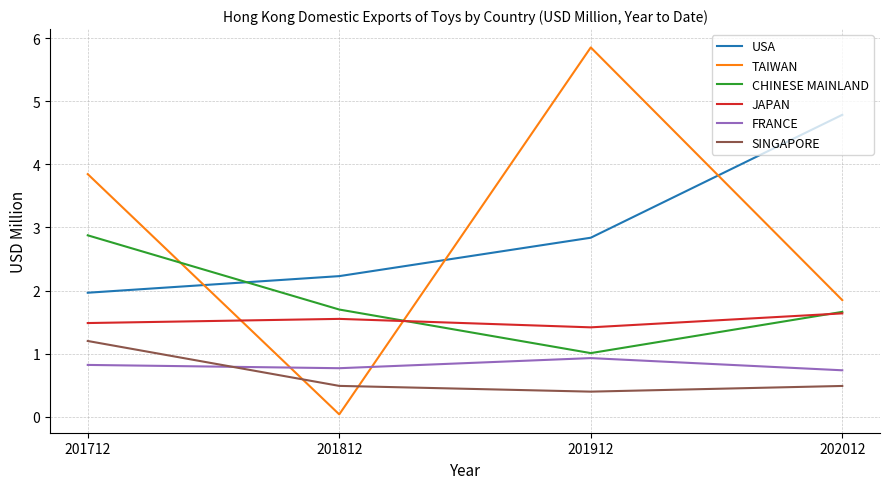

What is the sum of the JAPAN values at 201712 and 201912?

2.9